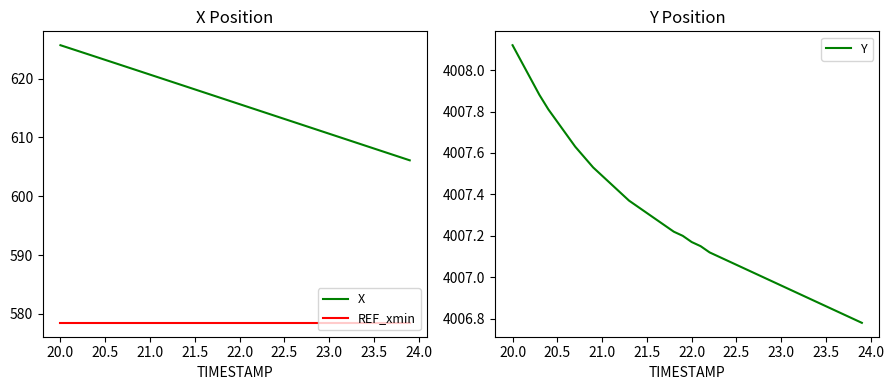

True or false: REF_xmin and X cross at least once.

False